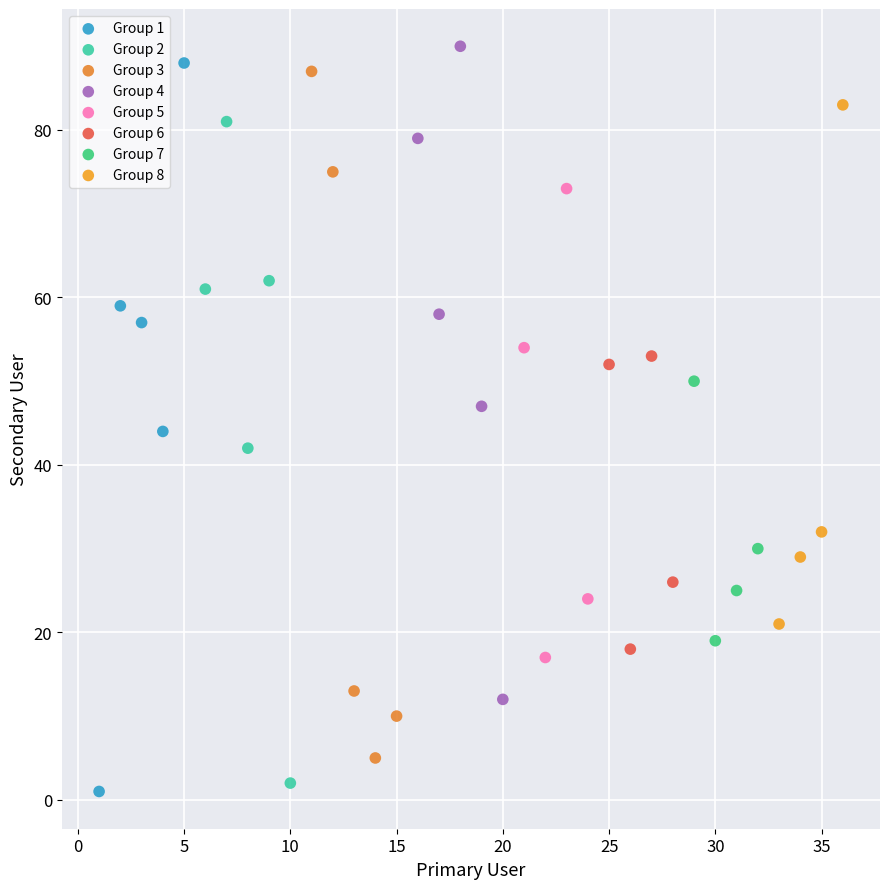

Which series contains the highest Y value?

Group 4